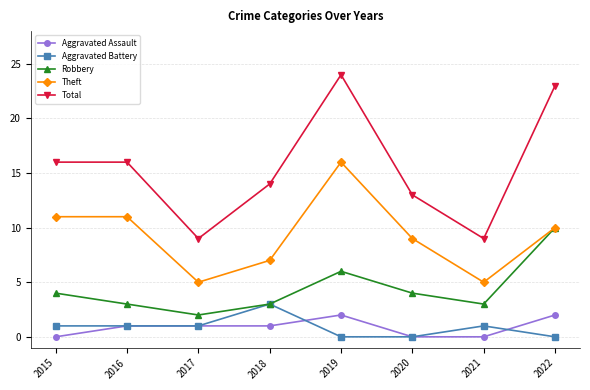

True or false: Robbery and Aggravated Assault cross at least once.

False